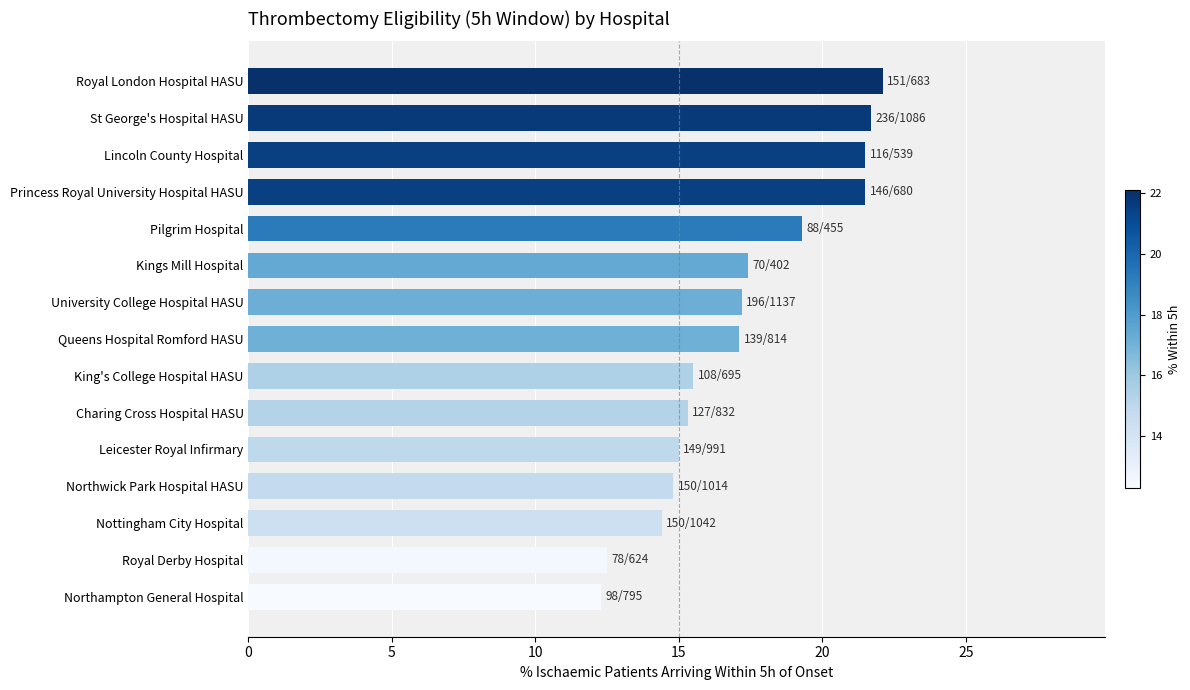

Read the value at Northwick Park Hospital HASU.

14.8